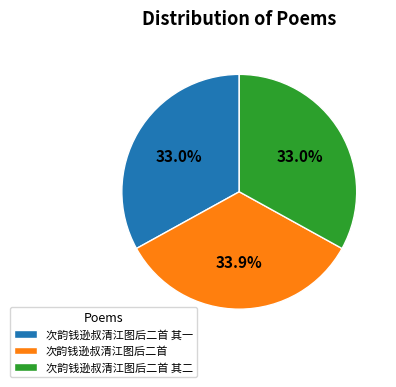

The 次韵钱逊叔清江图后二首 其一 slice represents 46% of the pie. True or false?

False